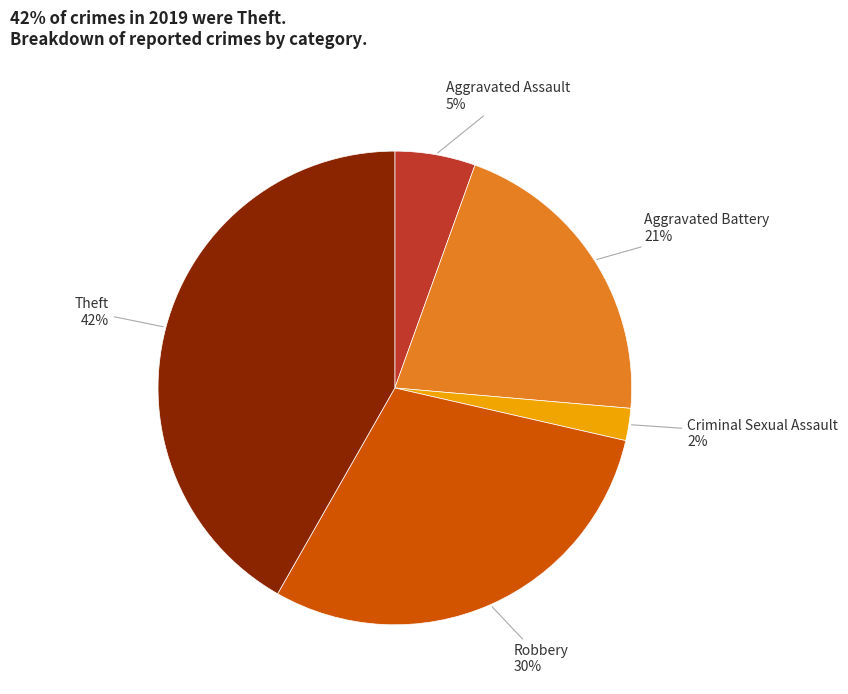

Count the number of slices in the pie.

5